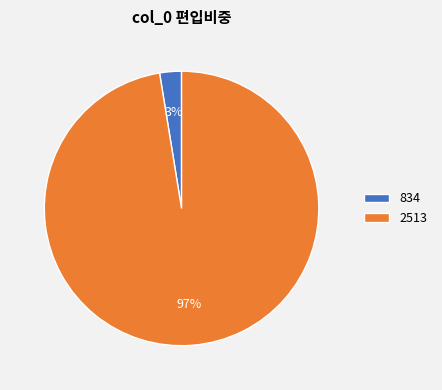

Rank the categories by value from lowest to highest.

834, 2513